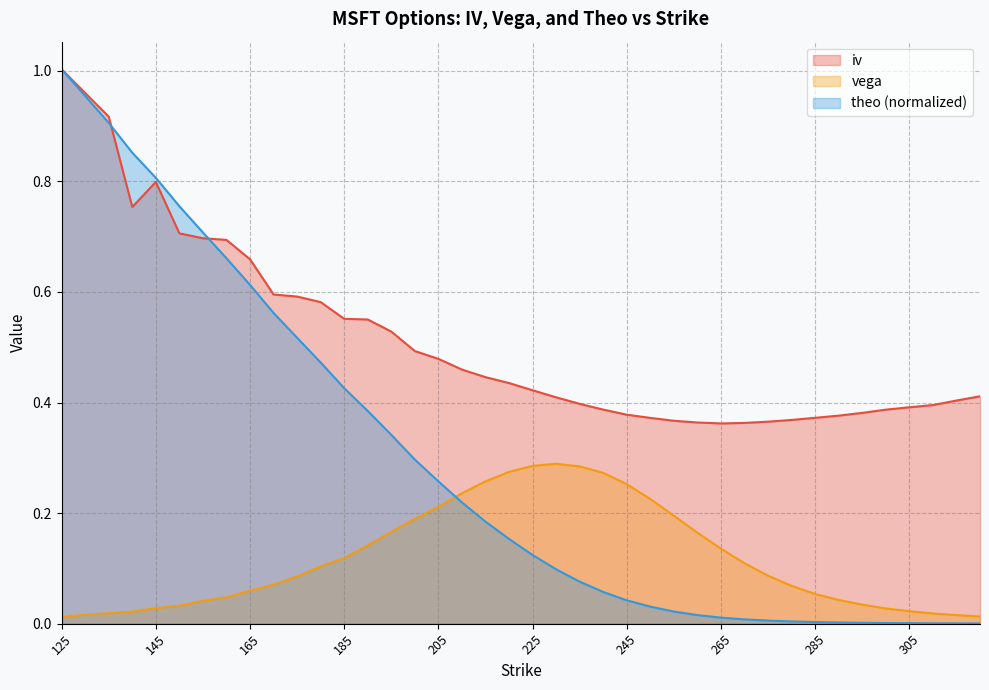

Which series has the largest total across all categories?

iv